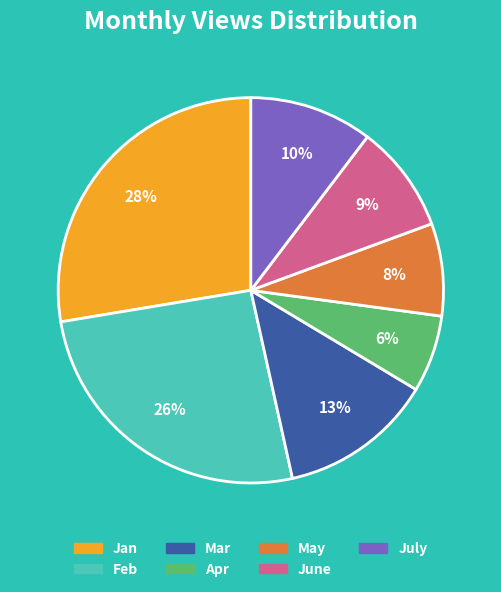

Is the sum of Mar and June greater than half?

No